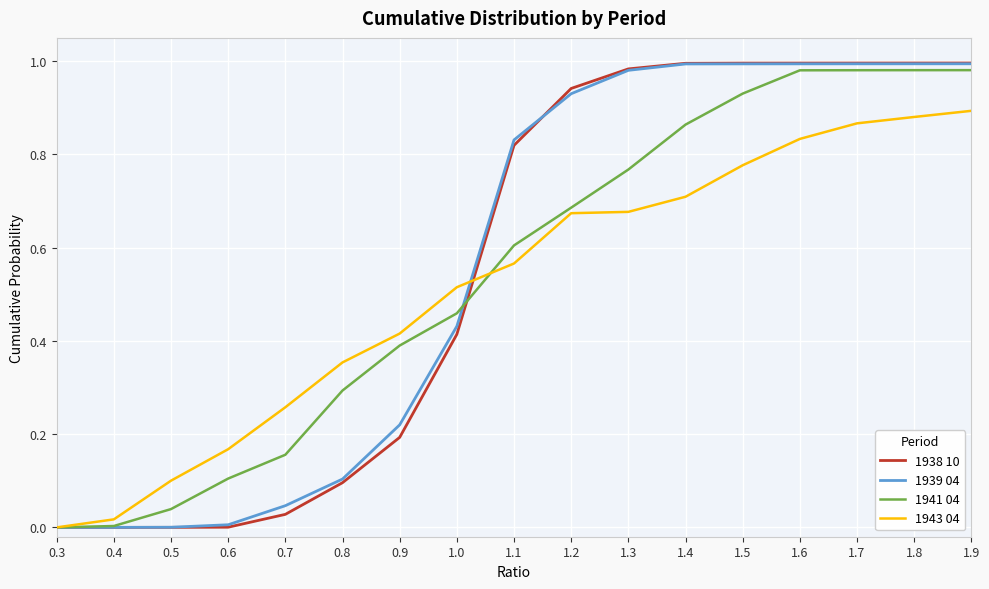

Is this an area chart (filled region under the line)?

No